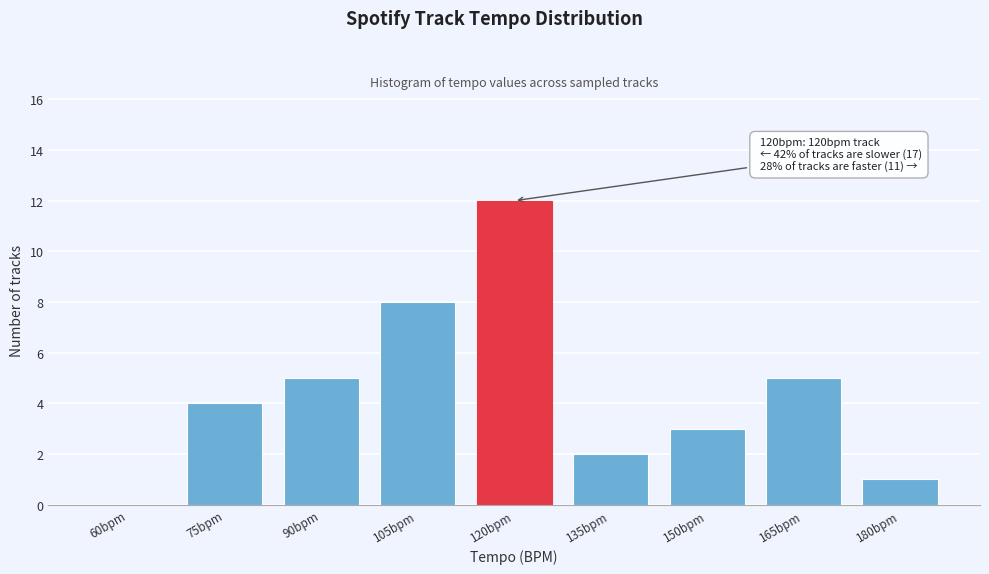

Reading left to right, transcribe all the data shown in this chart.

60bpm=0	75bpm=4	90bpm=5	105bpm=8	120bpm=12	135bpm=2	150bpm=3	165bpm=5	180bpm=1